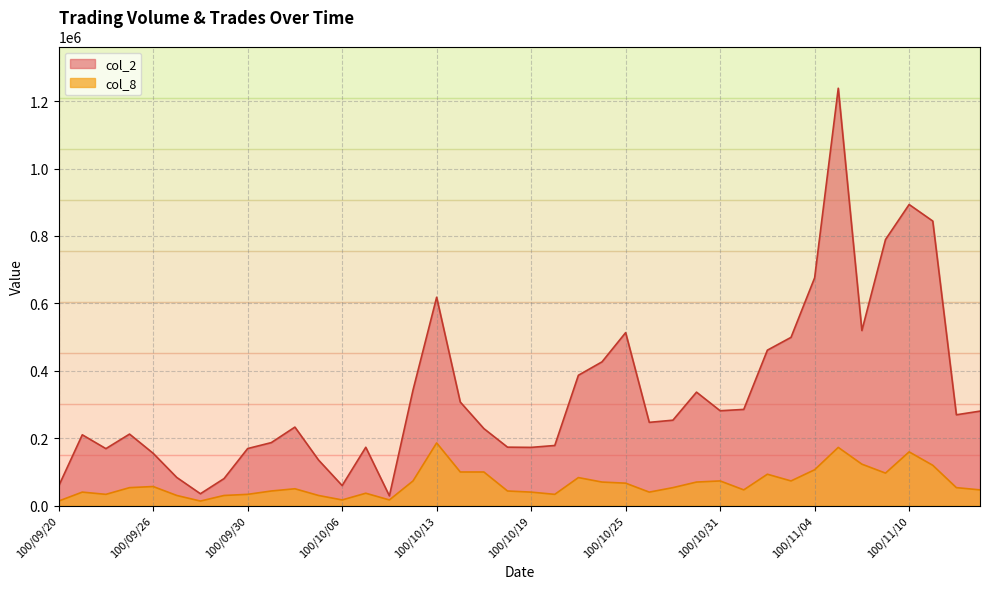

In col_2, how many points are lower than both neighbors (excluding endpoints)?

9